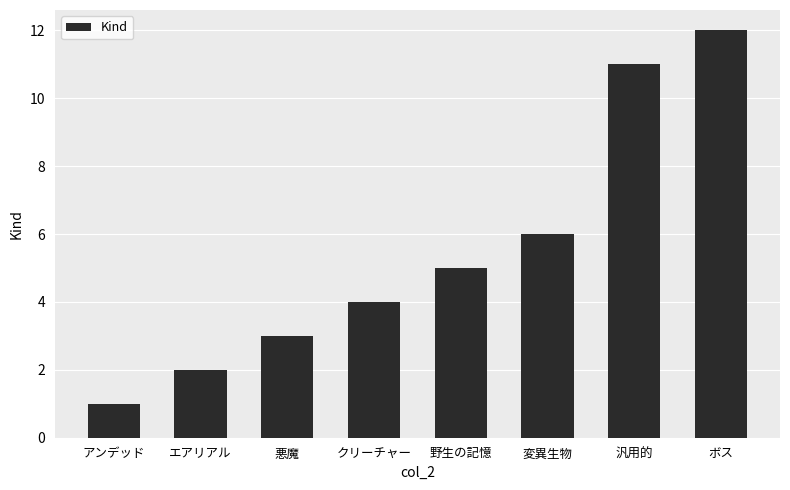

Reading left to right, what are all the values shown in this chart?

アンデッド=1	エアリアル=2	悪魔=3	クリーチャー=4	野生の記憶=5	変異生物=6	汎用的=11	ボス=12